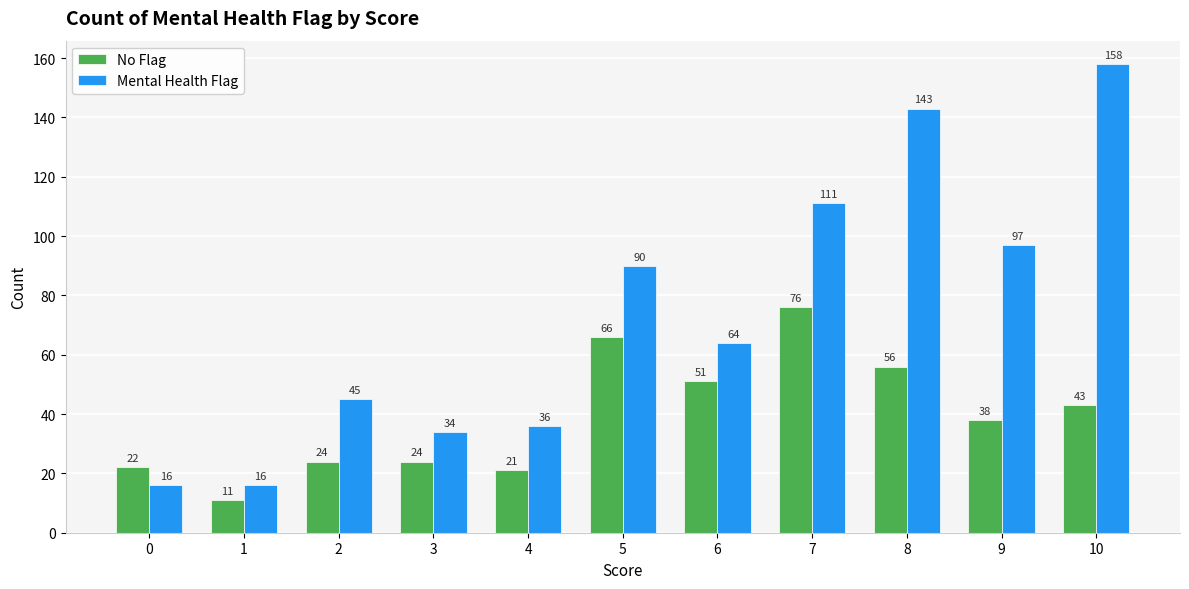

What is the sum of all No Flag values?

432